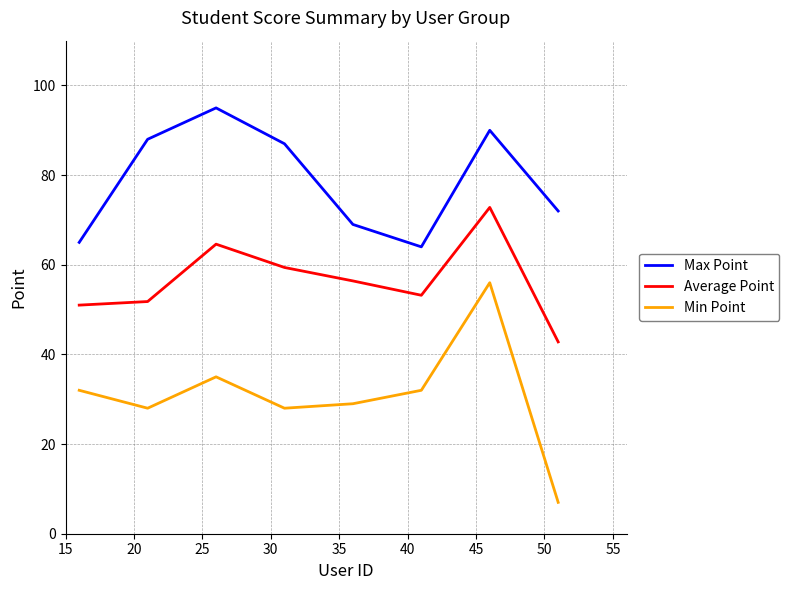

Does the chart have visible grid lines?

Yes